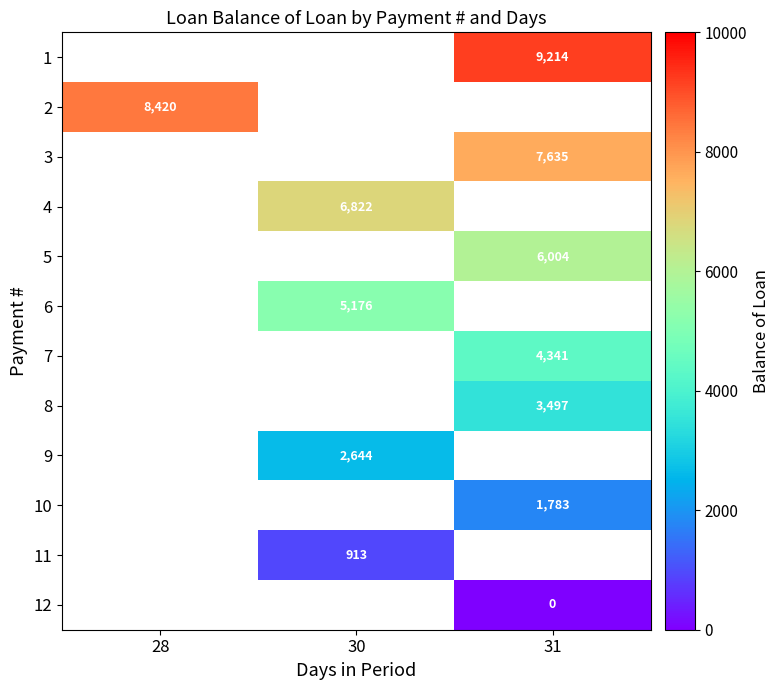

Which label corresponds to the largest value in the chart?

31